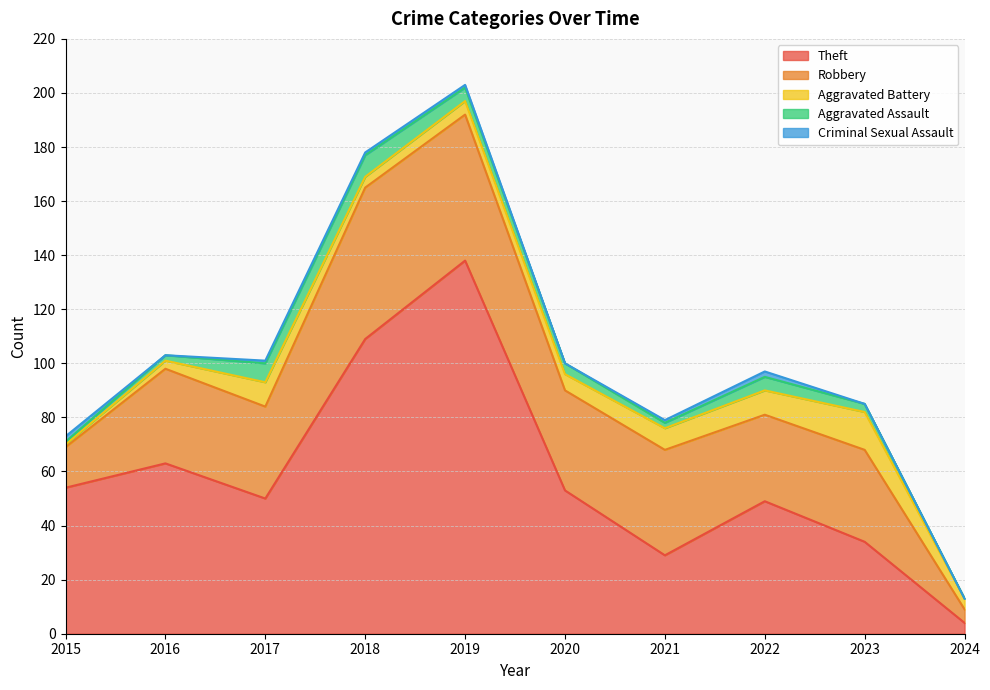

How many values in the Aggravated Battery series exceed 6?

4